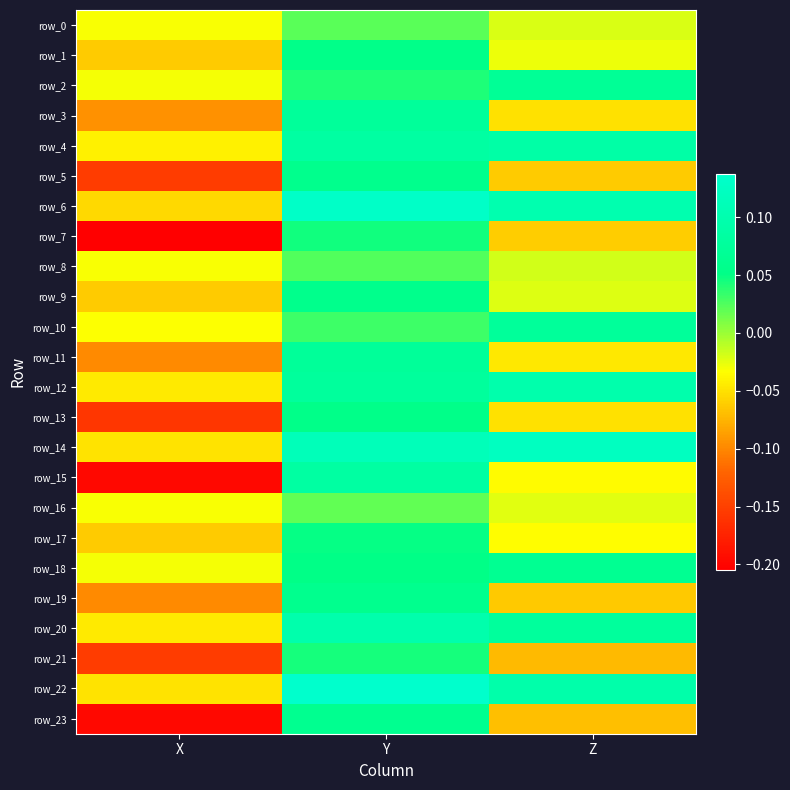

What is the total value across all series at Z?

0.1